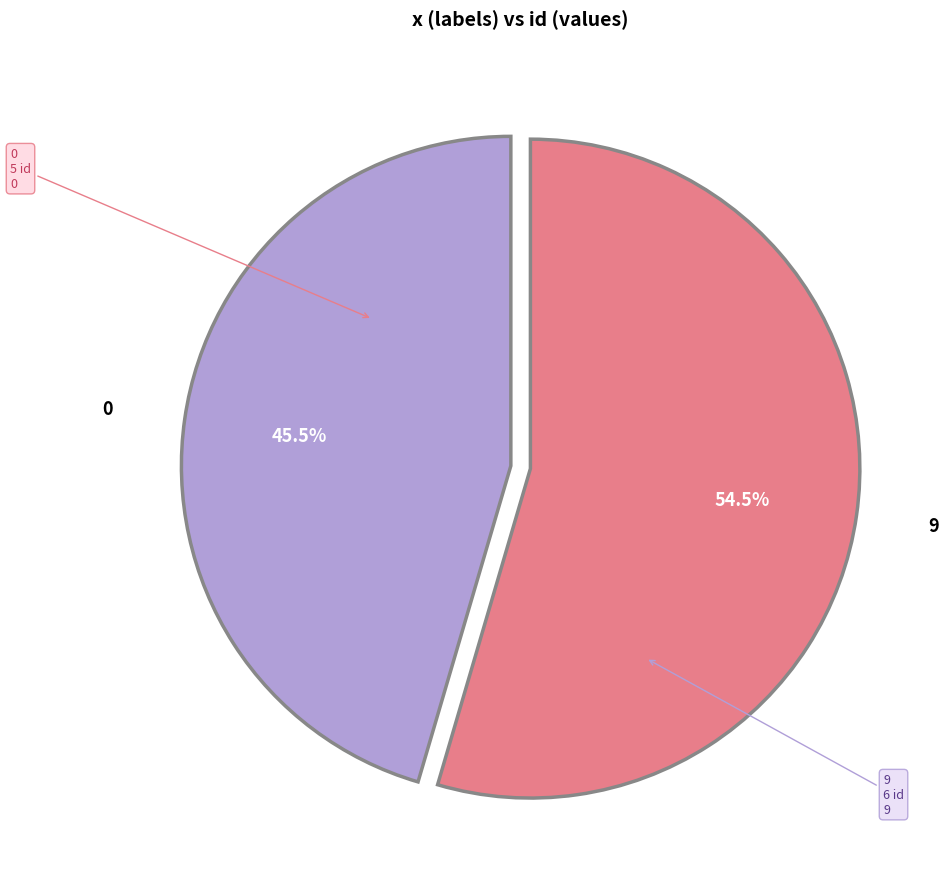

How many slices are in this pie chart?

2